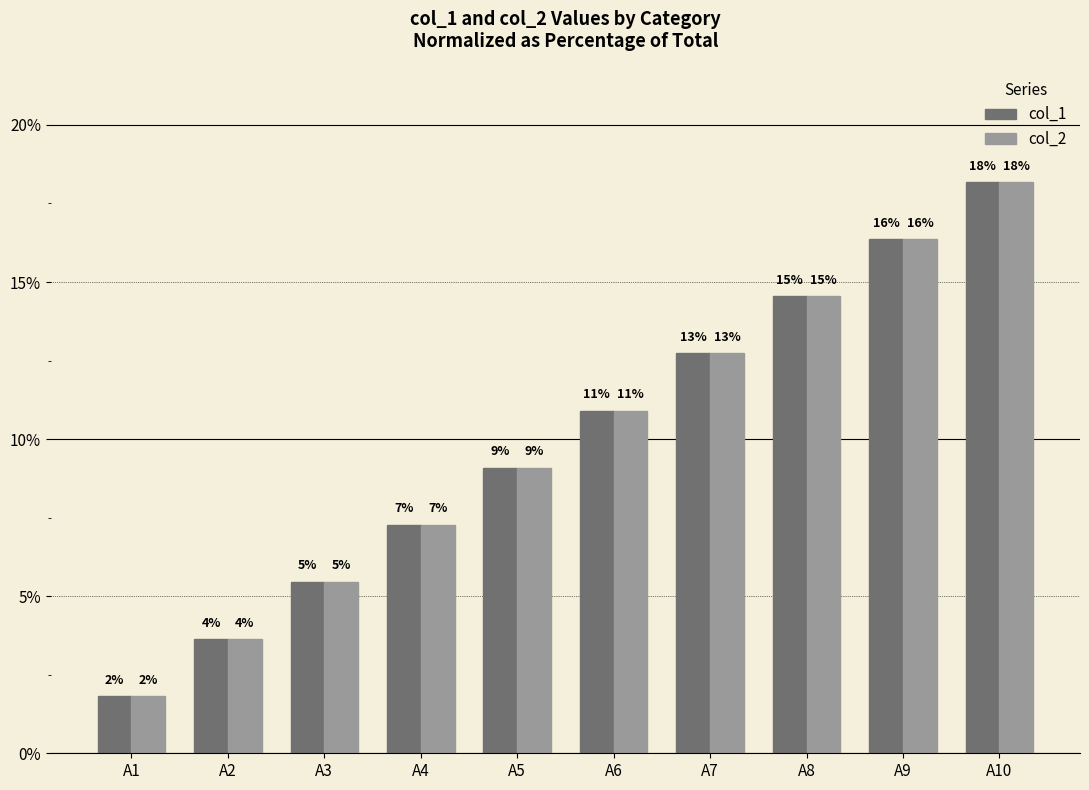

What are all the series names shown in the legend?

col_1, col_2